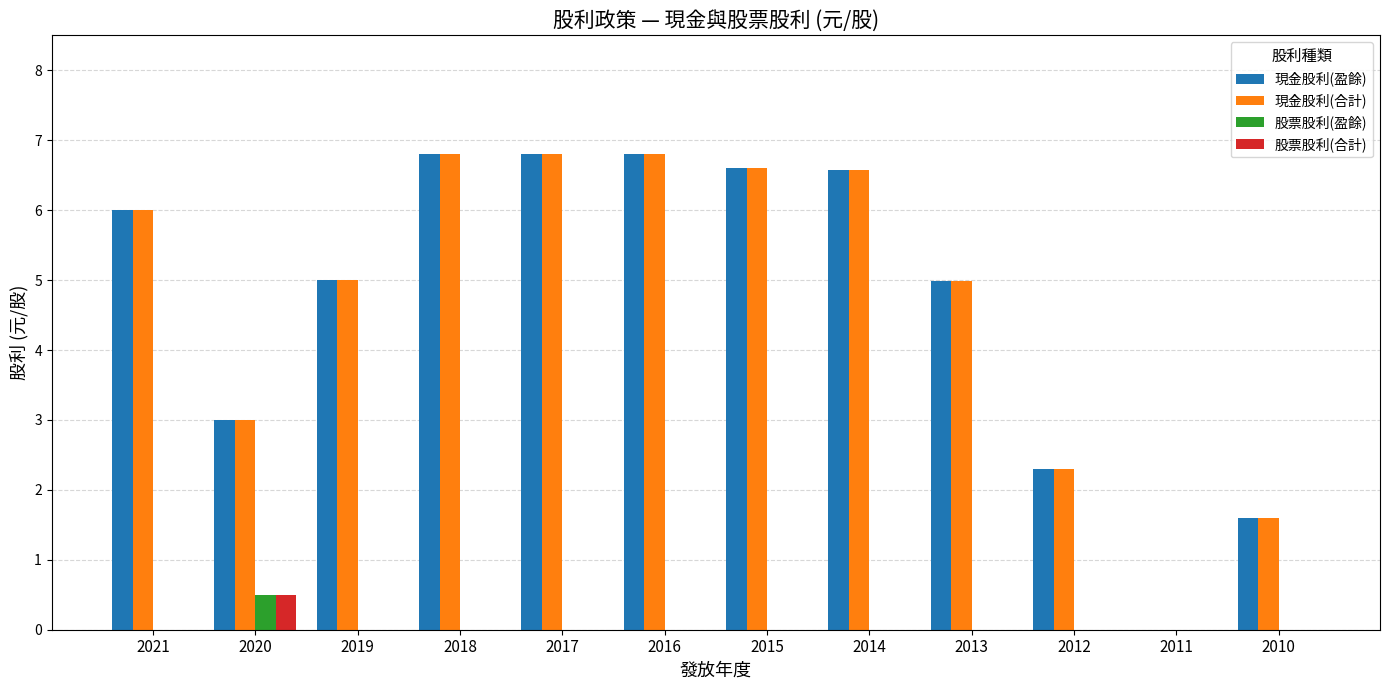

Is the value of 股票股利(盈餘) at 2015 greater than the value of 現金股利(合計) at 2015?

No